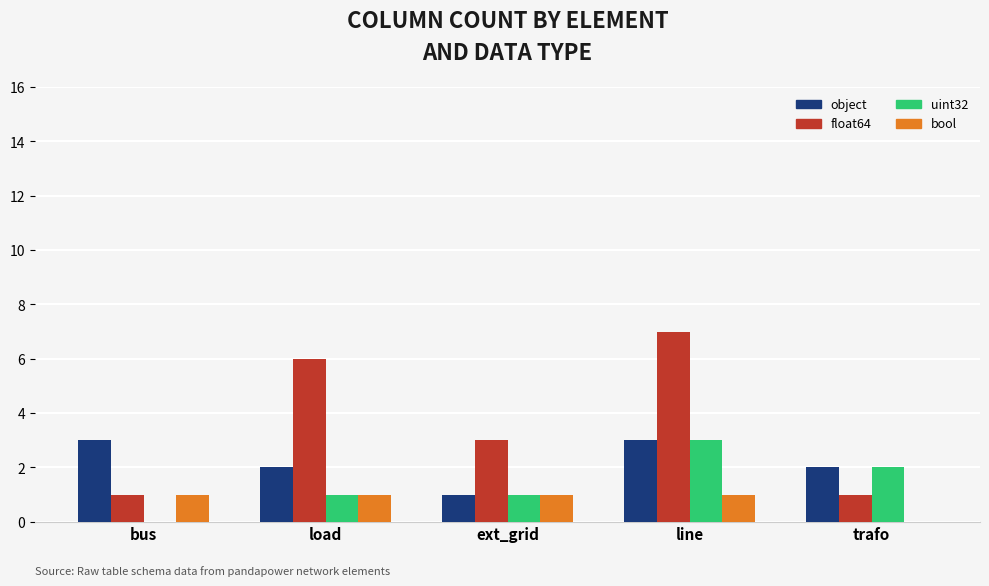

The value of float64 at ext_grid is 3. True or false?

True